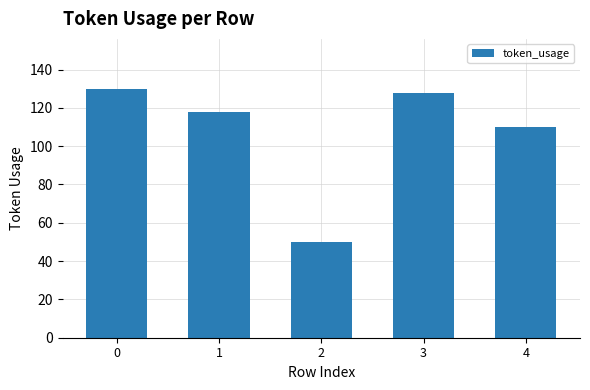

What is the average value?

107